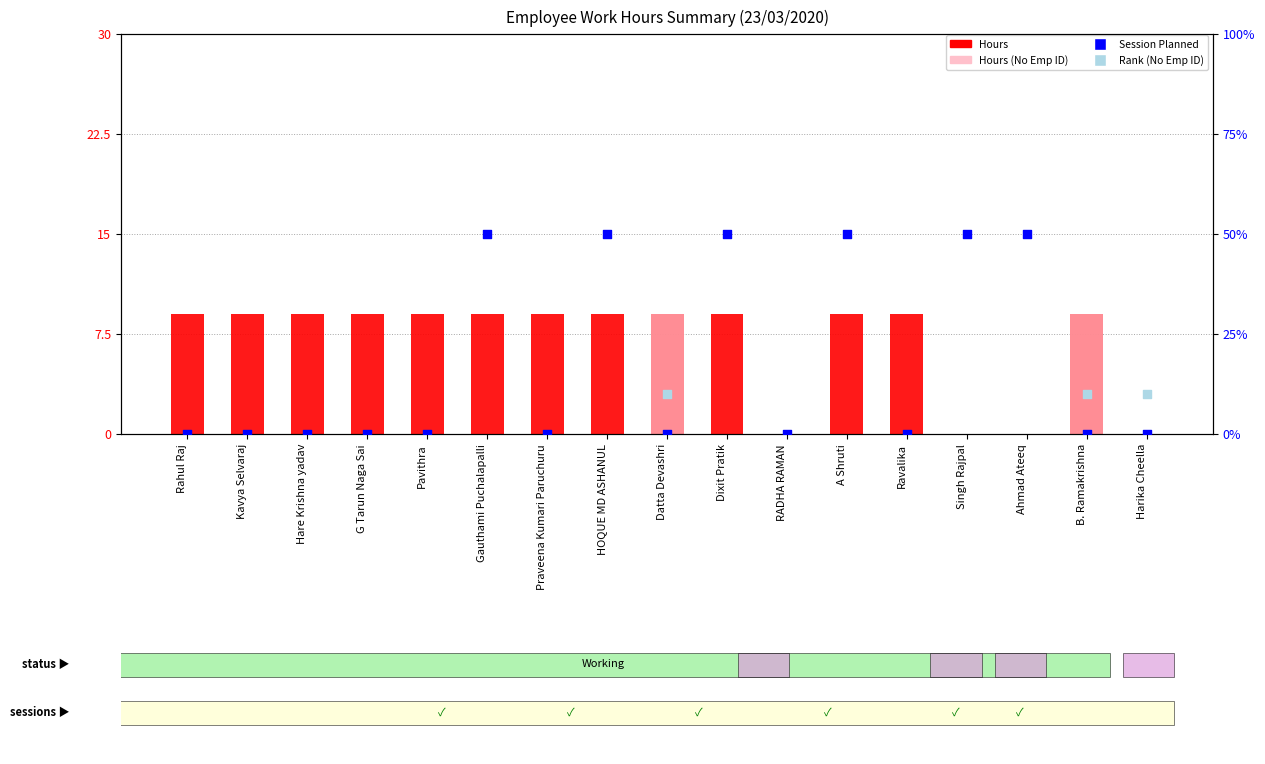

Between Harika Cheella and B. Ramakrishna, which is larger?

B. Ramakrishna